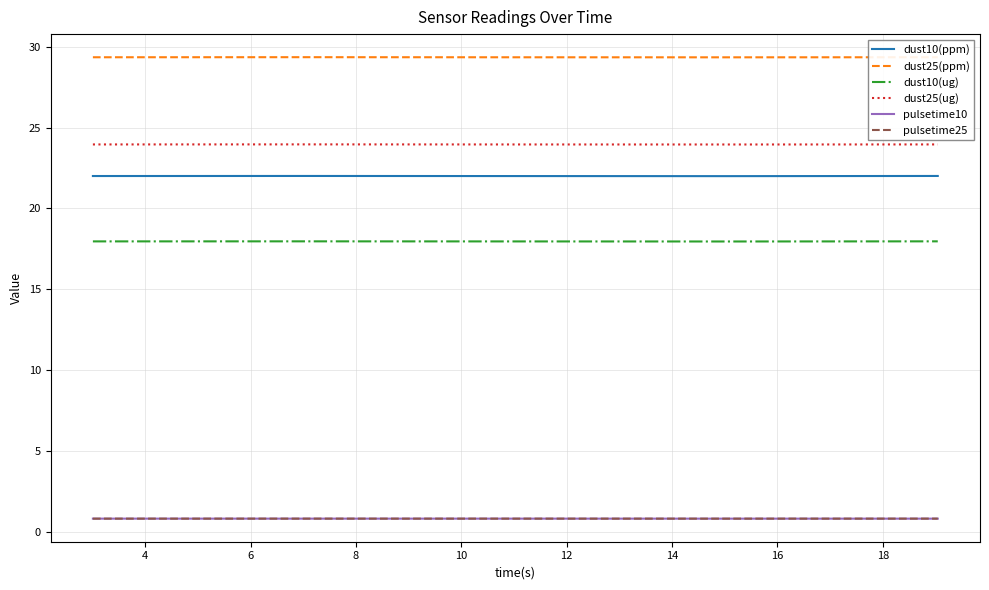

True or false: pulsetime10 and dust25(ppm) intersect in this chart.

False